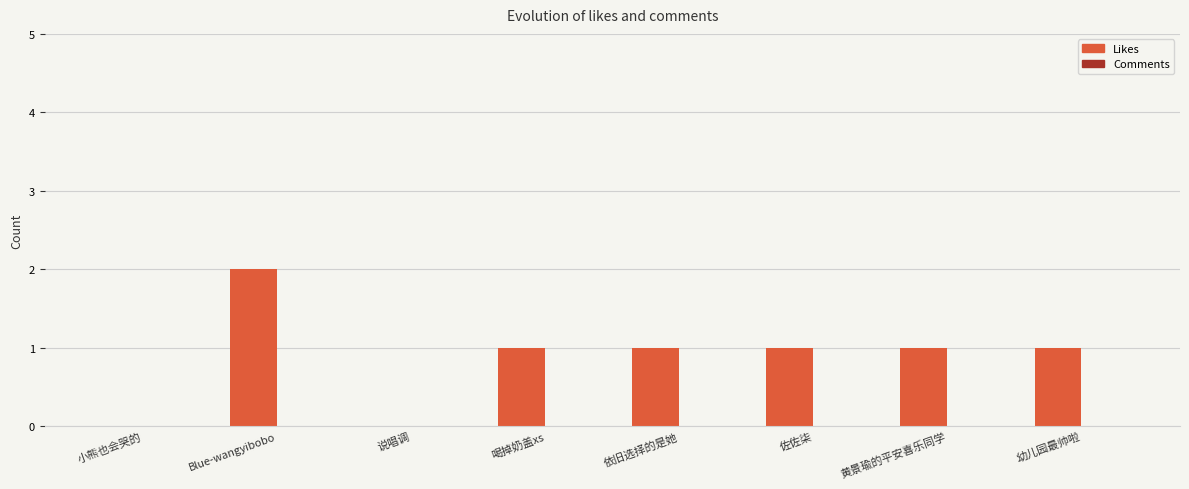

How many data points does each series have?

8